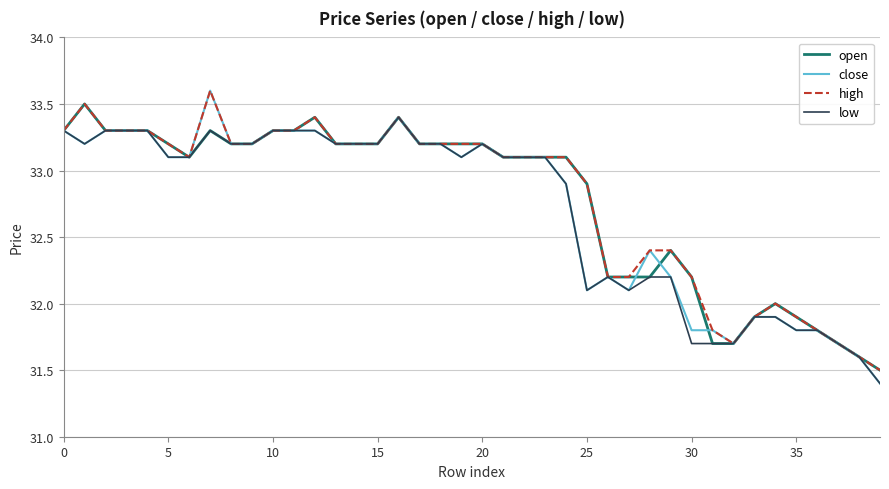

What is the maximum value for low?

33.4